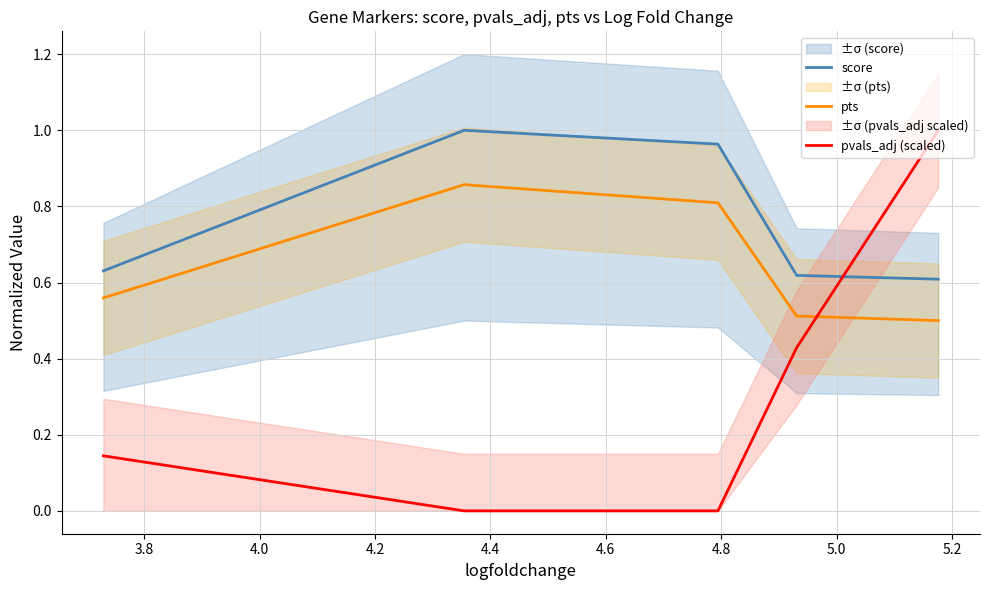

True or false: pts and score intersect in this chart.

False